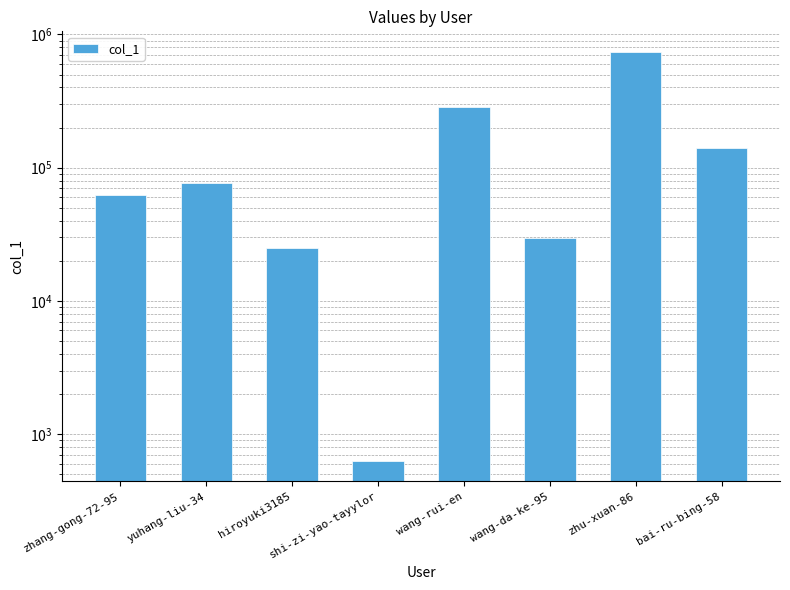

What is the difference between the maximum and minimum values?

740052